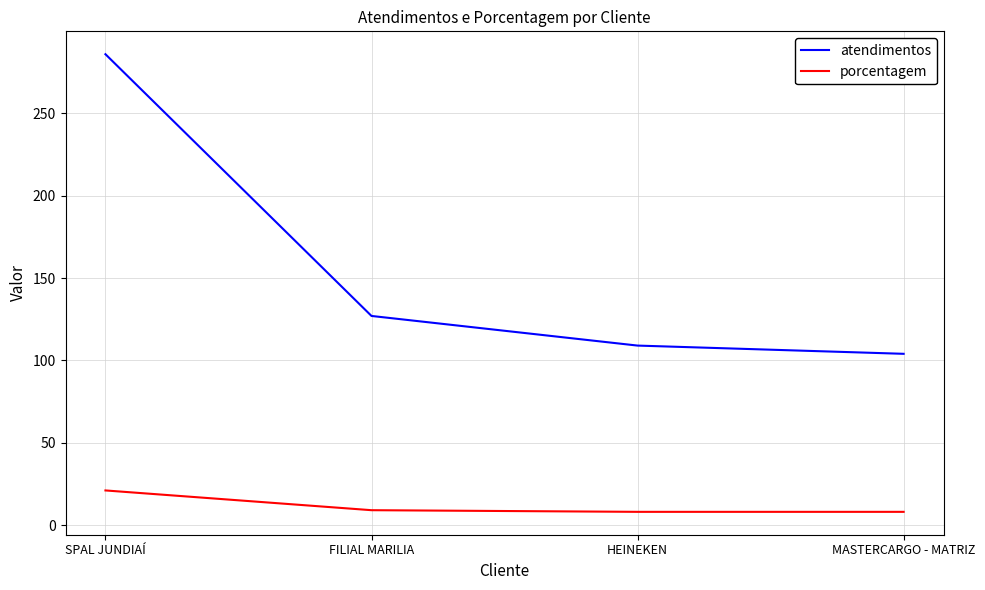

Which label corresponds to the largest value in the chart?

SPAL JUNDIAÍ